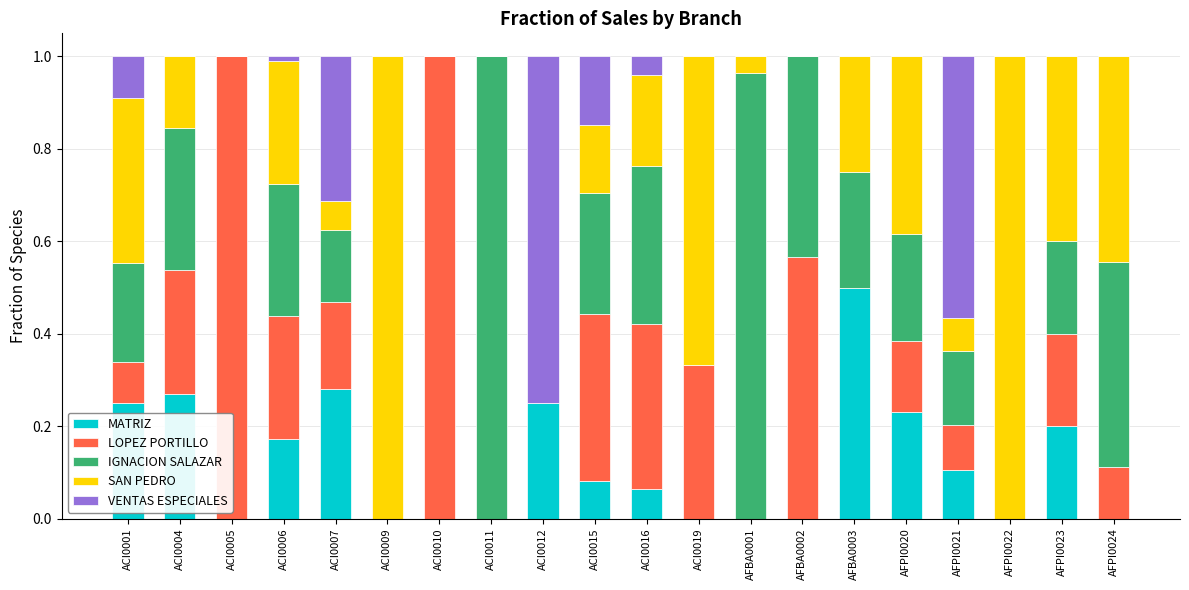

Is it true that MATRIZ equals 0.2 at ACI0012?

True